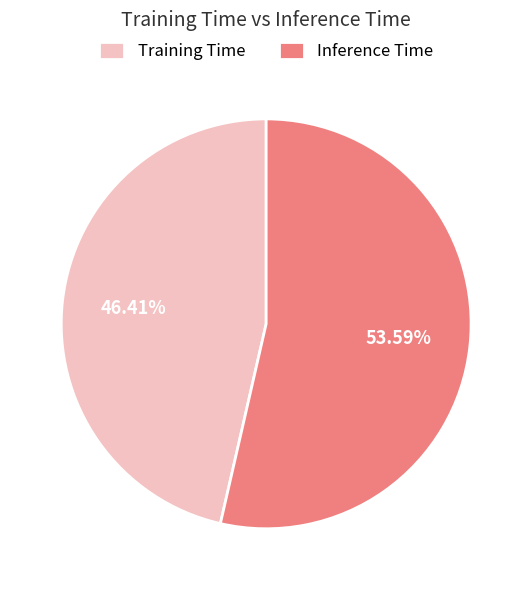

Is there a majority slice in this chart?

Yes